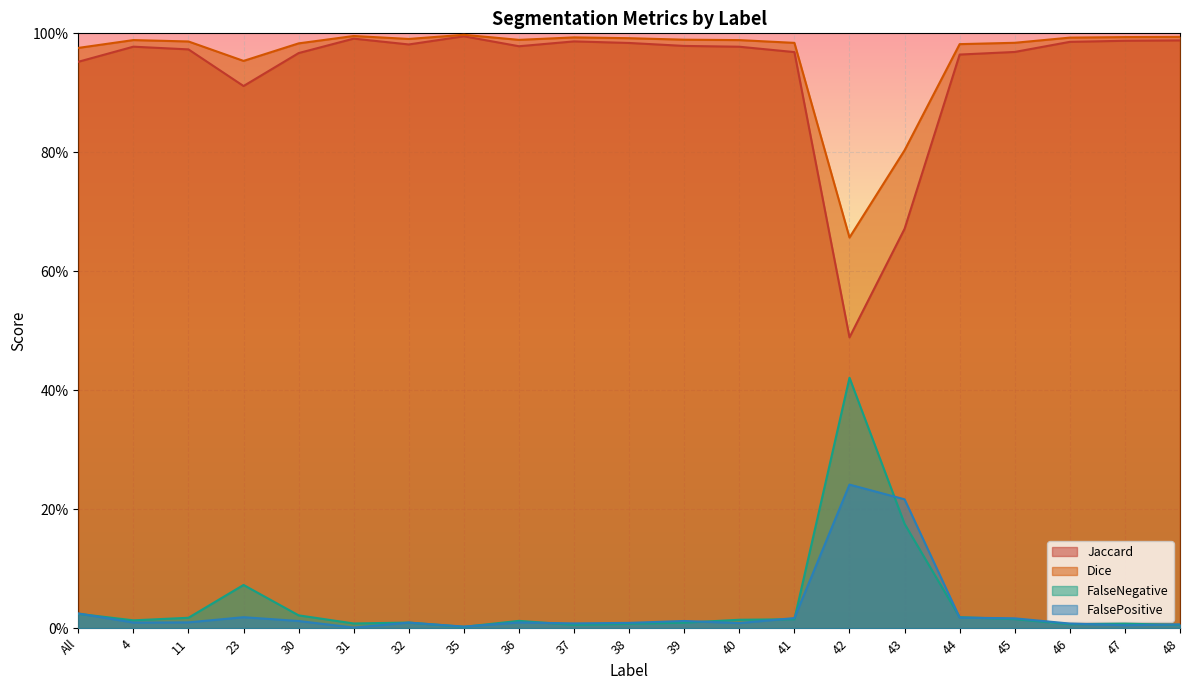

List the series in order of their peak value, highest first.

Dice, Jaccard, FalseNegative, FalsePositive